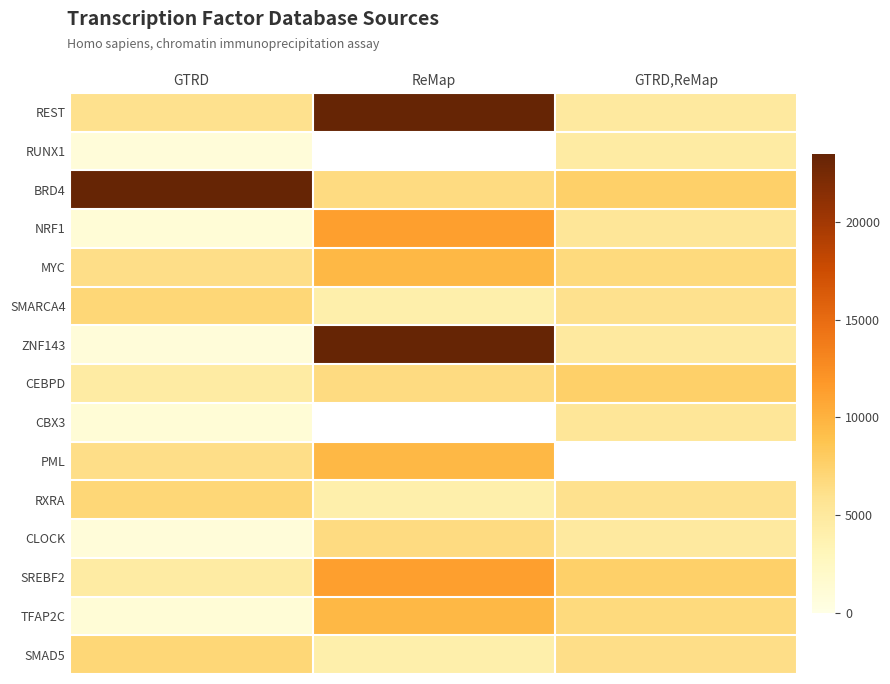

Is it true that SREBF2 equals 4609.0 at GTRD?

True